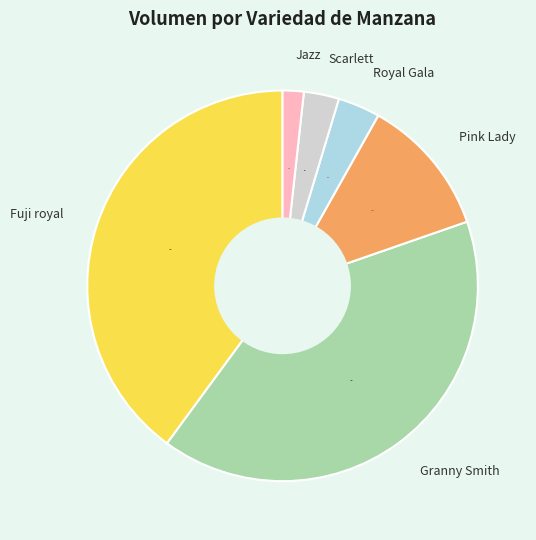

What is the smallest slice in the pie chart?

Jazz